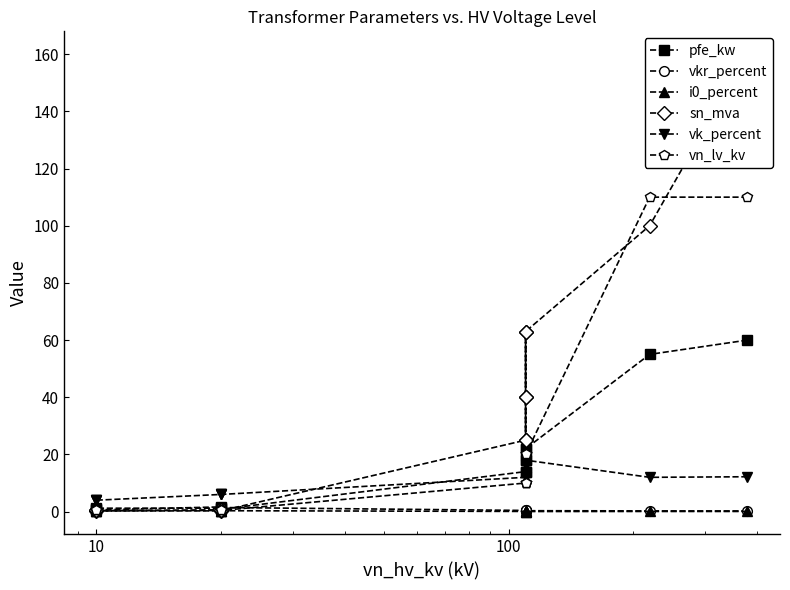

Which series has the largest total across all categories?

sn_mva